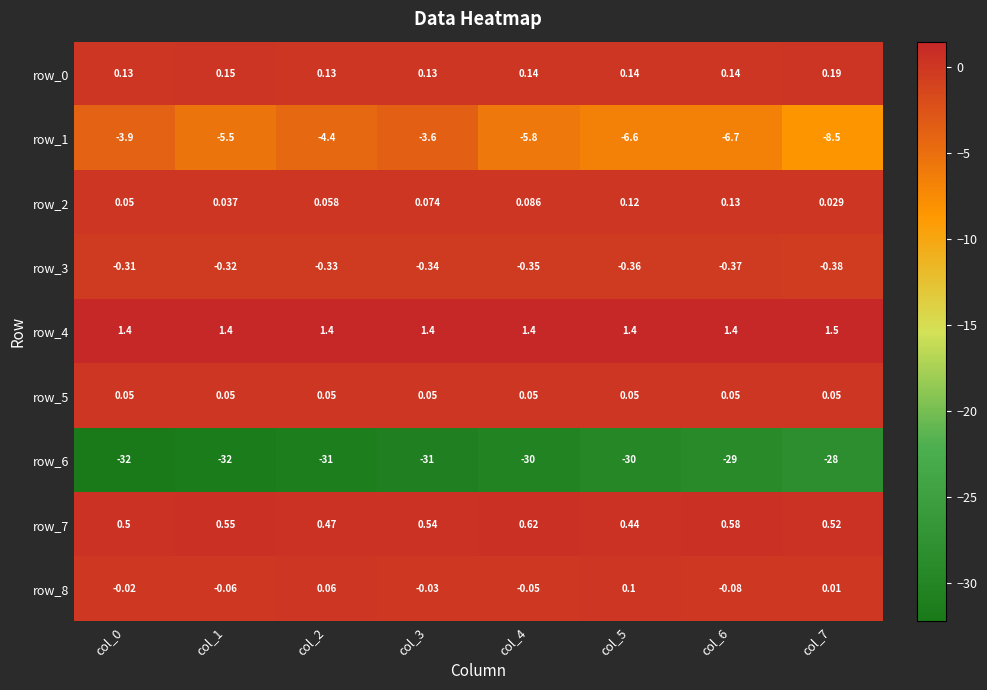

What is the smallest value displayed?

-32.0